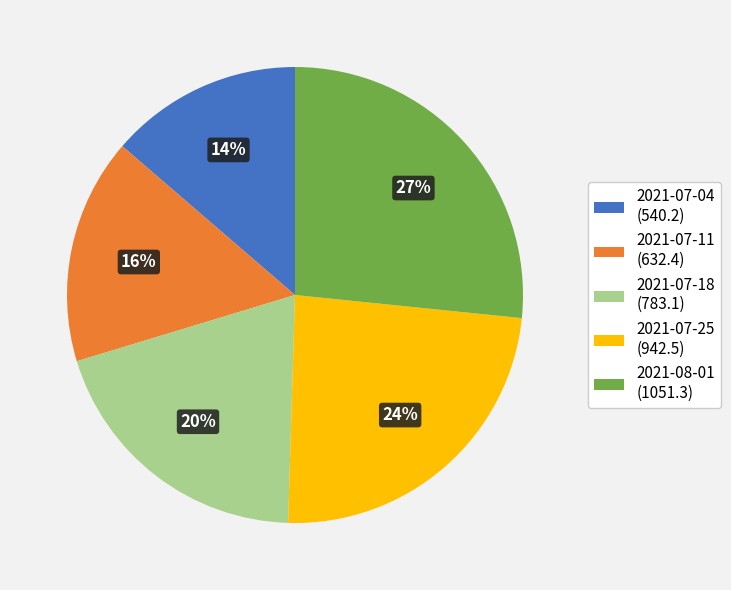

Is the sum of 2021-07-11 and 2021-07-04 greater than half?

No